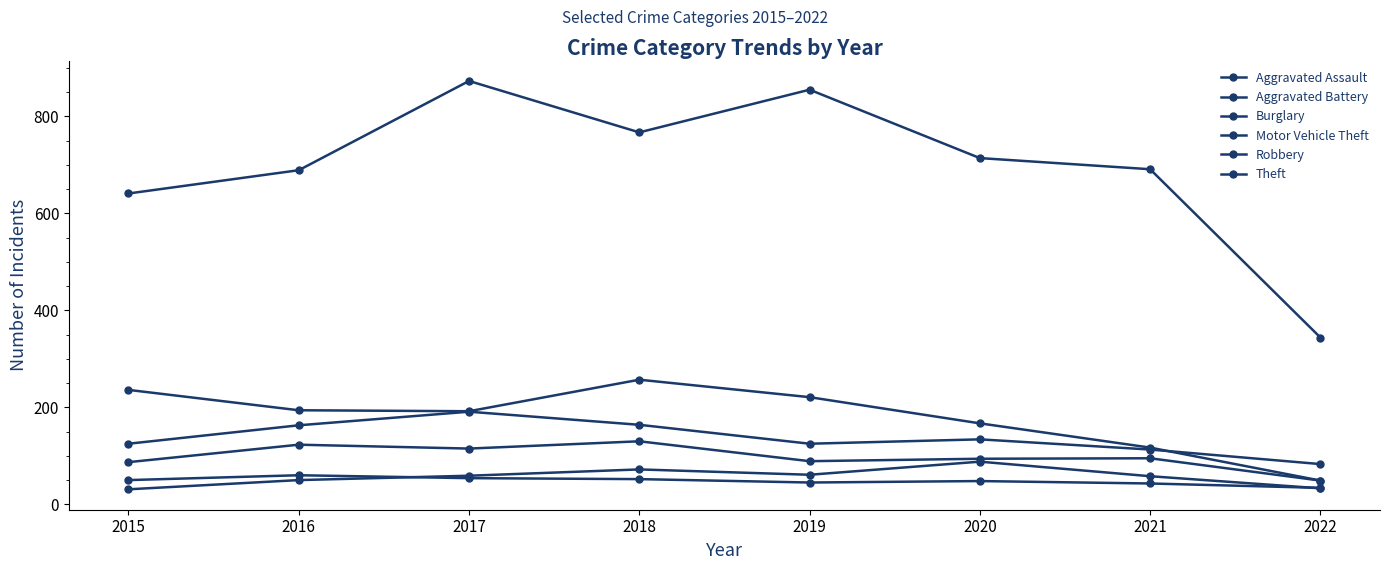

Reading left to right, what are all the values shown in this chart?

Aggravated Assault: 2015=31	2016=50	2017=59	2018=72	2019=61	2020=88	2021=58	2022=33
Aggravated Battery: 2015=50	2016=60	2017=54	2018=52	2019=45	2020=48	2021=43	2022=34
Burglary: 2015=236	2016=194	2017=192	2018=257	2019=221	2020=167	2021=117	2022=49
Motor Vehicle Theft: 2015=125	2016=163	2017=191	2018=164	2019=125	2020=134	2021=113	2022=83
Robbery: 2015=87	2016=123	2017=115	2018=130	2019=89	2020=94	2021=95	2022=49
Theft: 2015=641	2016=689	2017=873	2018=767	2019=855	2020=714	2021=691	2022=344